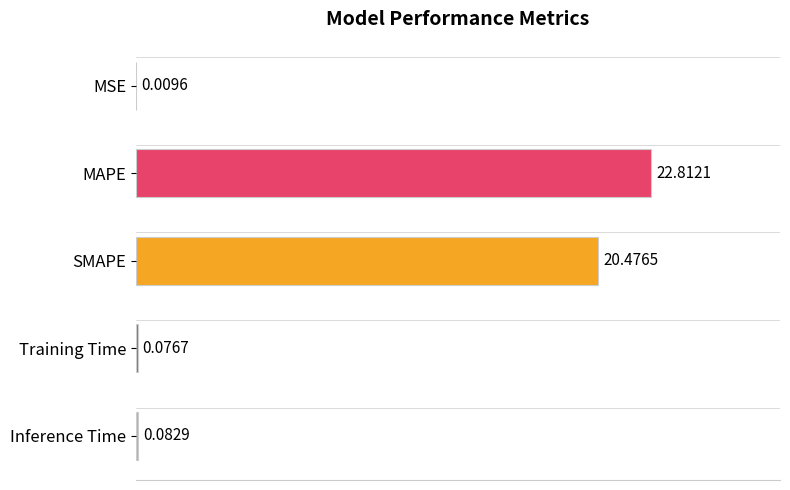

What is the sum of all values?

43.5